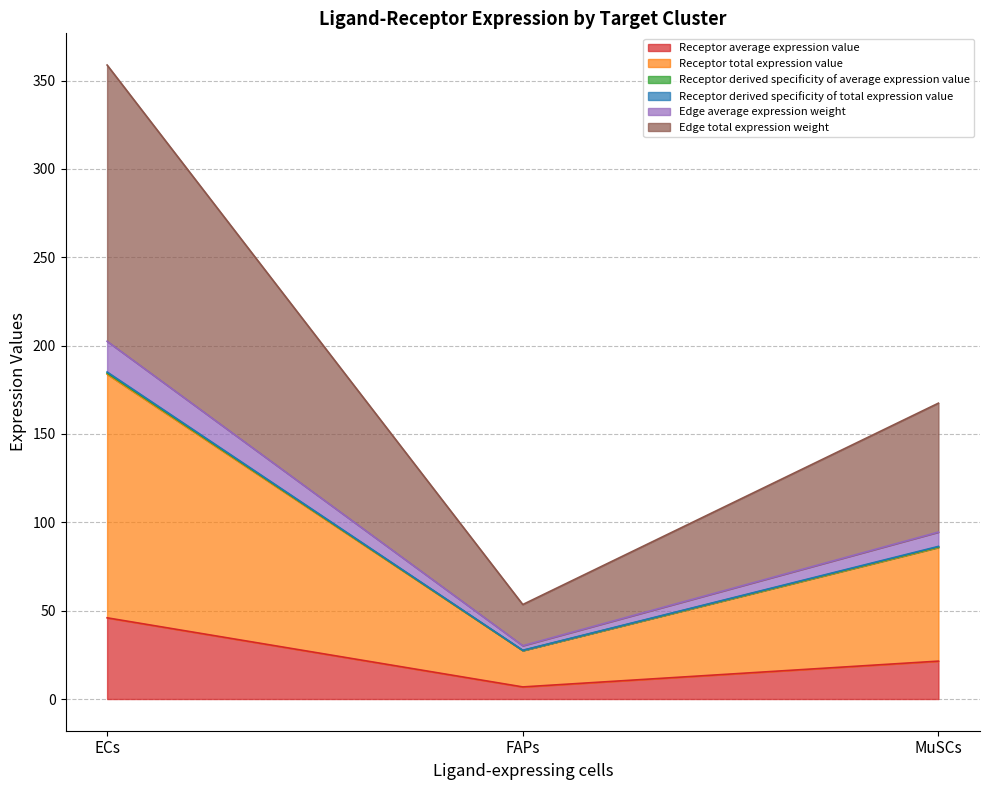

Does the chart have visible grid lines?

Yes